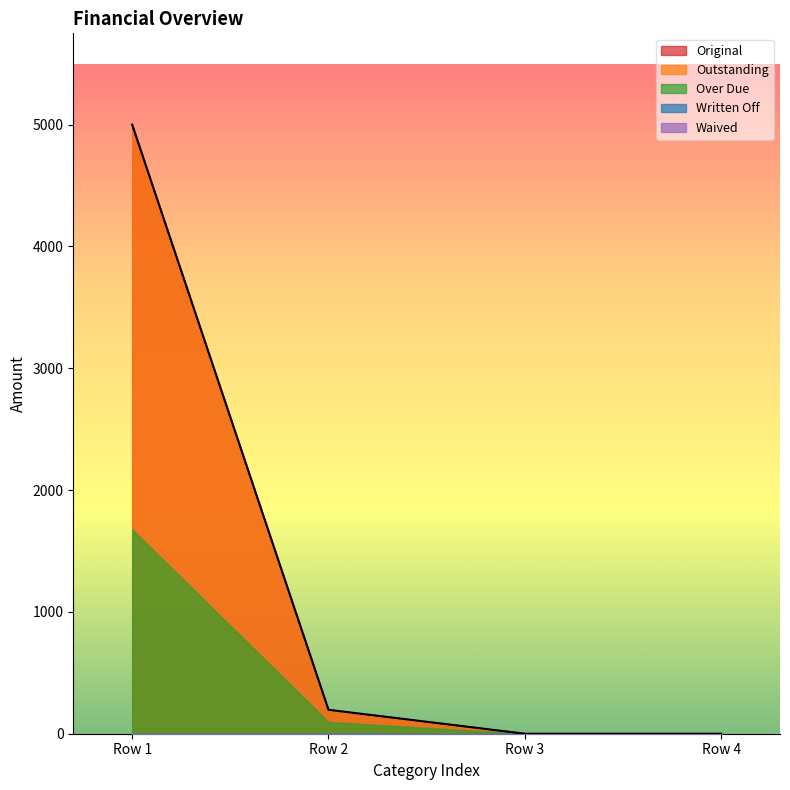

Reading left to right, list all the values displayed in this chart.

Original: 5000.0	196.4	0.0	0.0
Outstanding: 5000.0	196.4	0.0	0.0
Over Due: 1678.5	97.0	0.0	0.0
Written Off: 0.0	0.0	0.0	0.0
Waived: 0.0	0.0	0.0	0.0